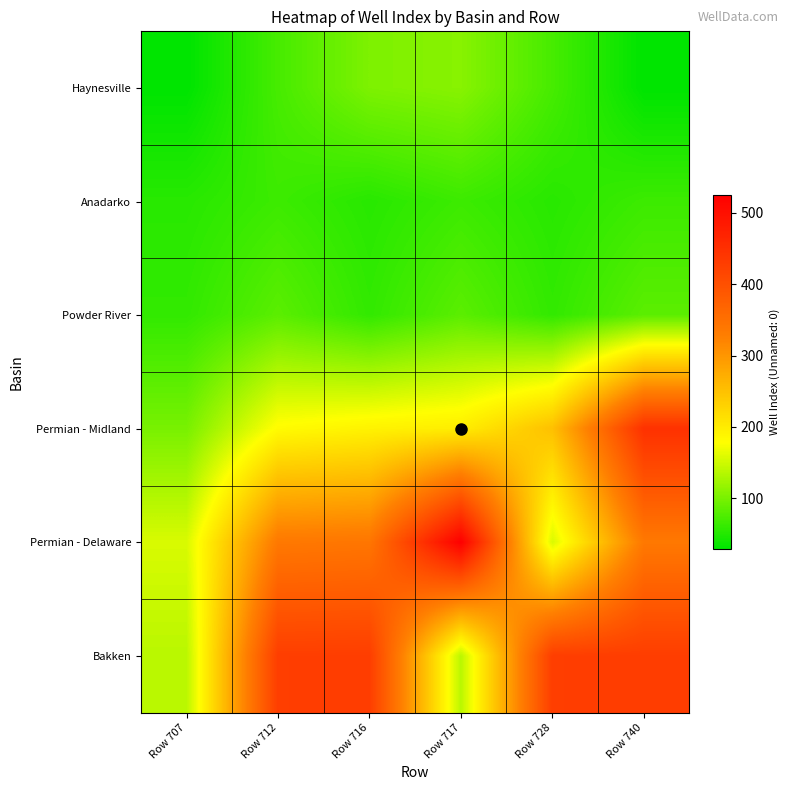

Reading right to left, what are all the values shown in this chart?

Haynesville: Row 740=29	Row 728=71	Row 717=109	Row 716=103	Row 712=71	Row 707=29
Anadarko: Row 740=65	Row 728=53	Row 717=65	Row 716=53	Row 712=65	Row 707=53
Powder River: Row 740=83	Row 728=59	Row 717=83	Row 716=59	Row 712=83	Row 707=59
Permian - Midland: Row 740=448	Row 728=251	Row 717=198	Row 716=192	Row 712=182	Row 707=100
Permian - Delaware: Row 740=337	Row 728=156	Row 717=525	Row 716=341	Row 712=337	Row 707=156
Bakken: Row 740=429	Row 728=428	Row 717=138	Row 716=429	Row 712=428	Row 707=138